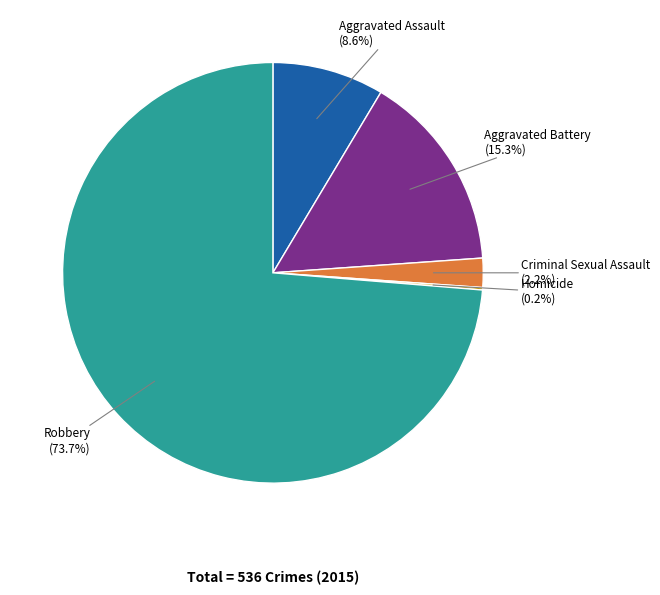

Is there a majority slice in this chart?

Yes